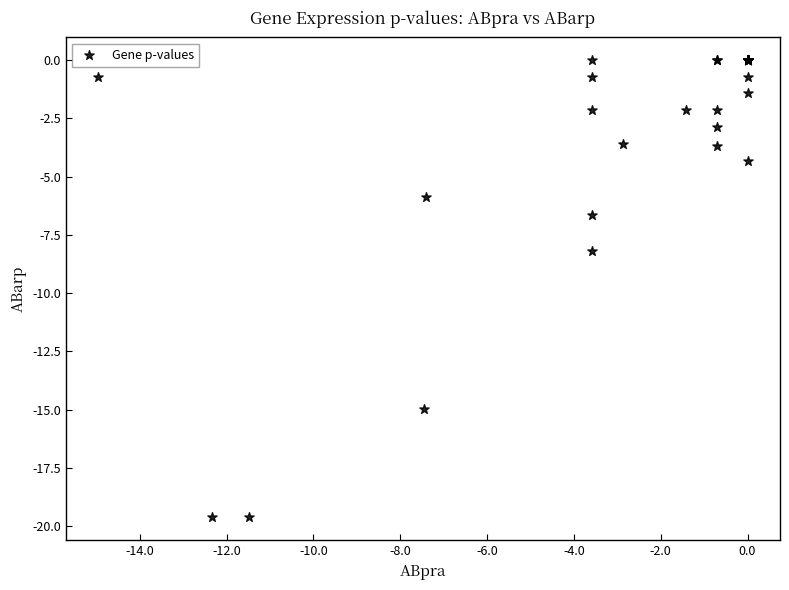

What Y value in the scatter plot is closest to -9?

-8.2